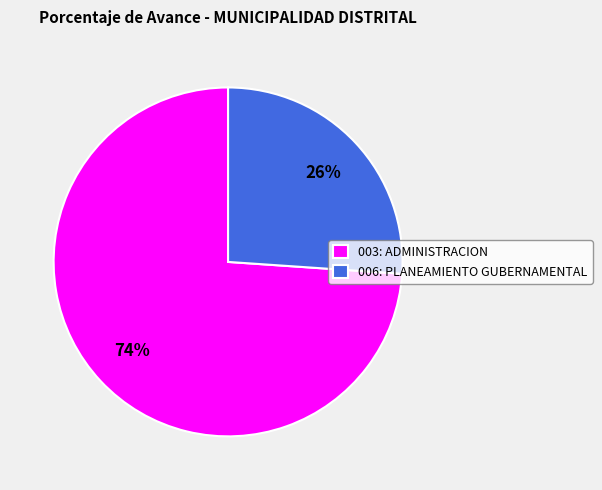

The 006: PLANEAMIENTO GUBERNAMENTAL slice represents 19% of the pie. True or false?

False